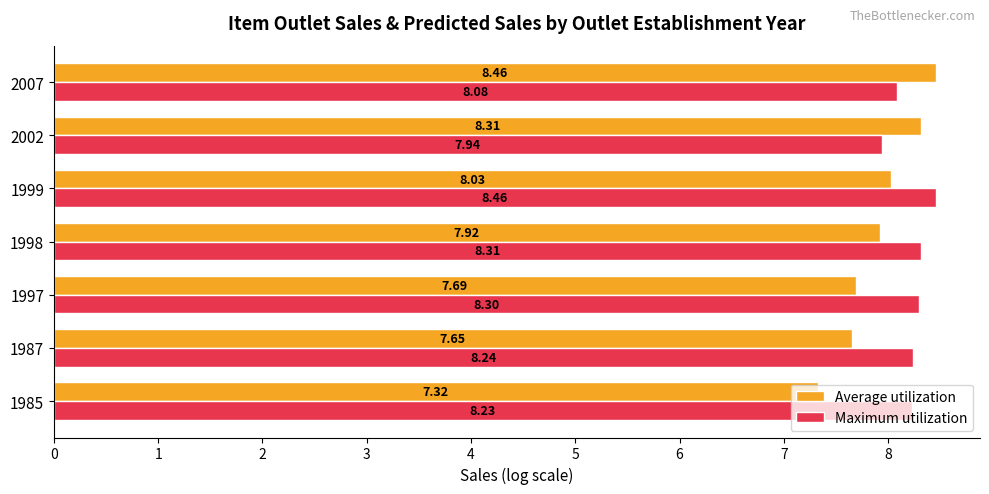

What are all the series names shown in the legend?

Average utilization, Maximum utilization